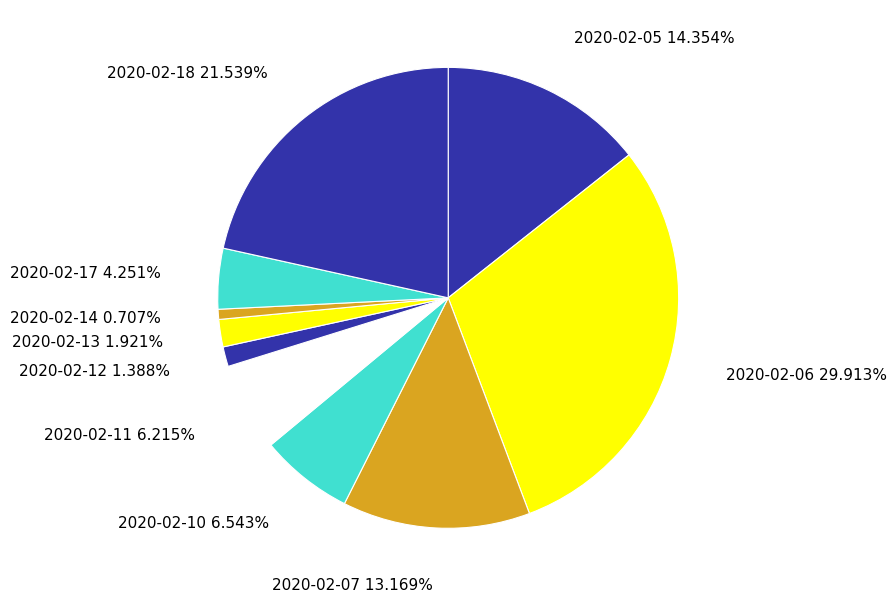

Approximately how many times larger is the value at 2020-02-05 compared to 2020-02-12?

10.3